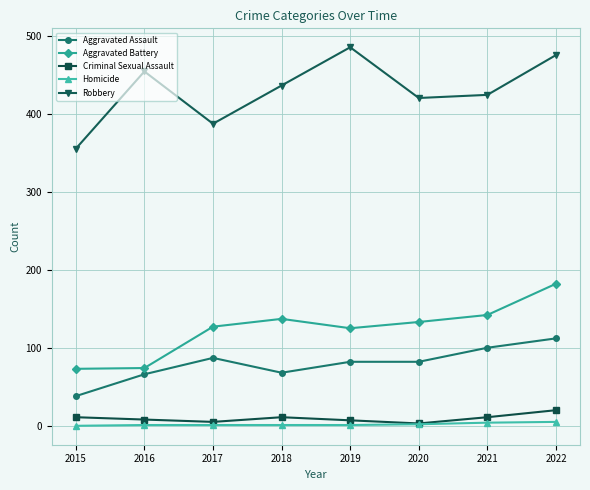

At which label does Aggravated Assault reach its minimum?

2015